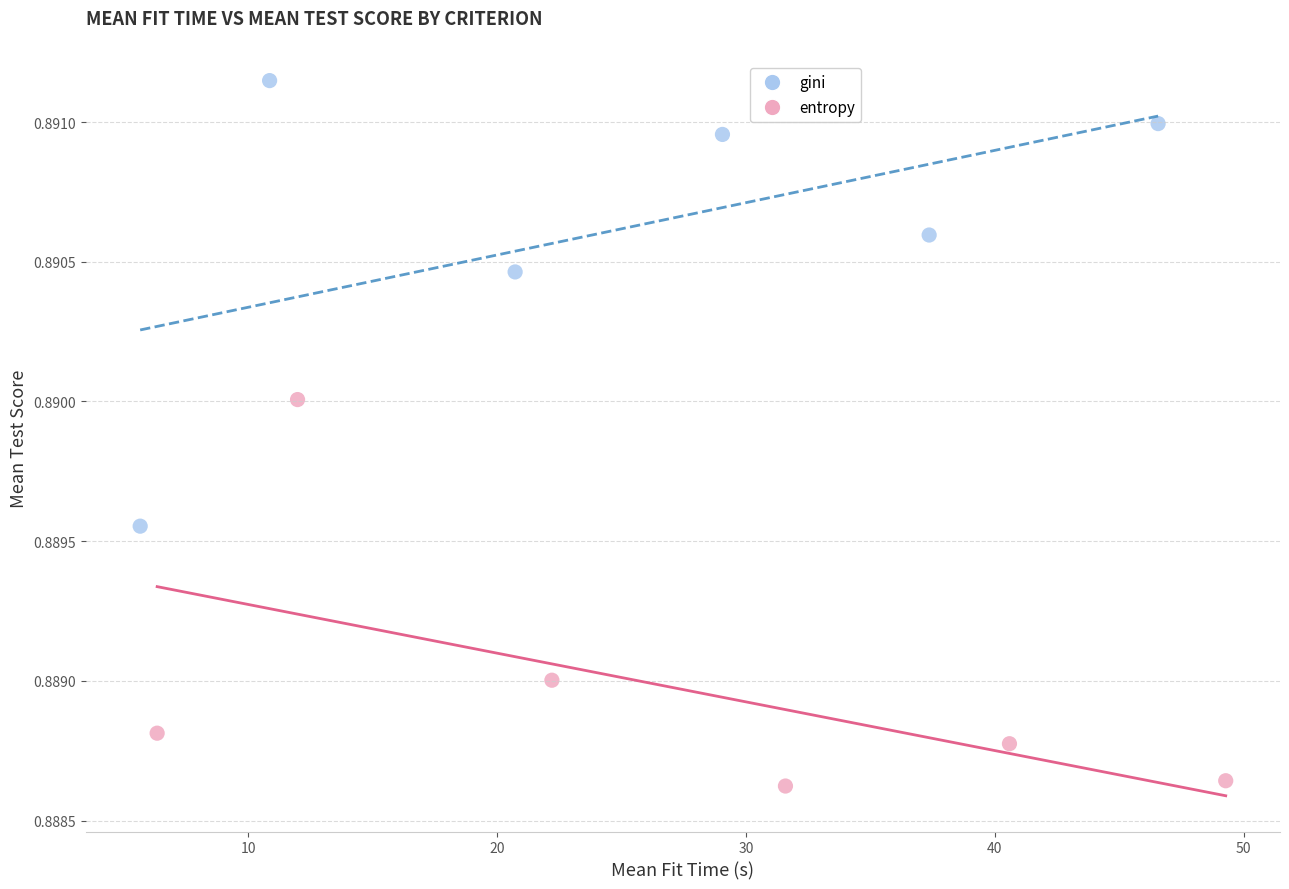

Which series has the largest Y range (max minus min)?

gini